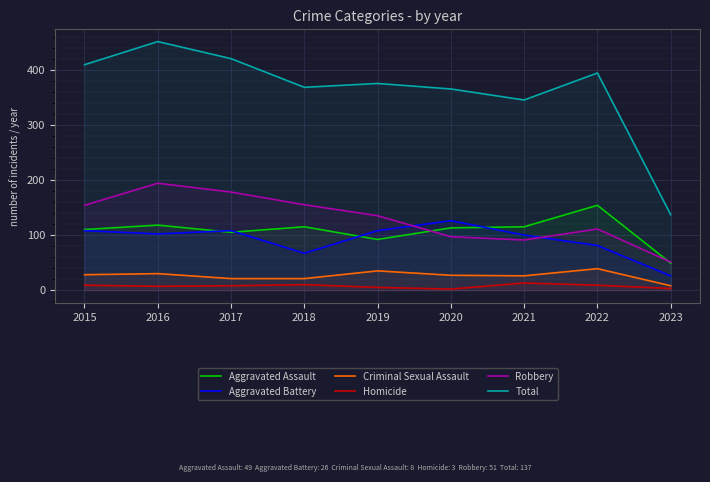

The value of Robbery at 2016 is 194. True or false?

True